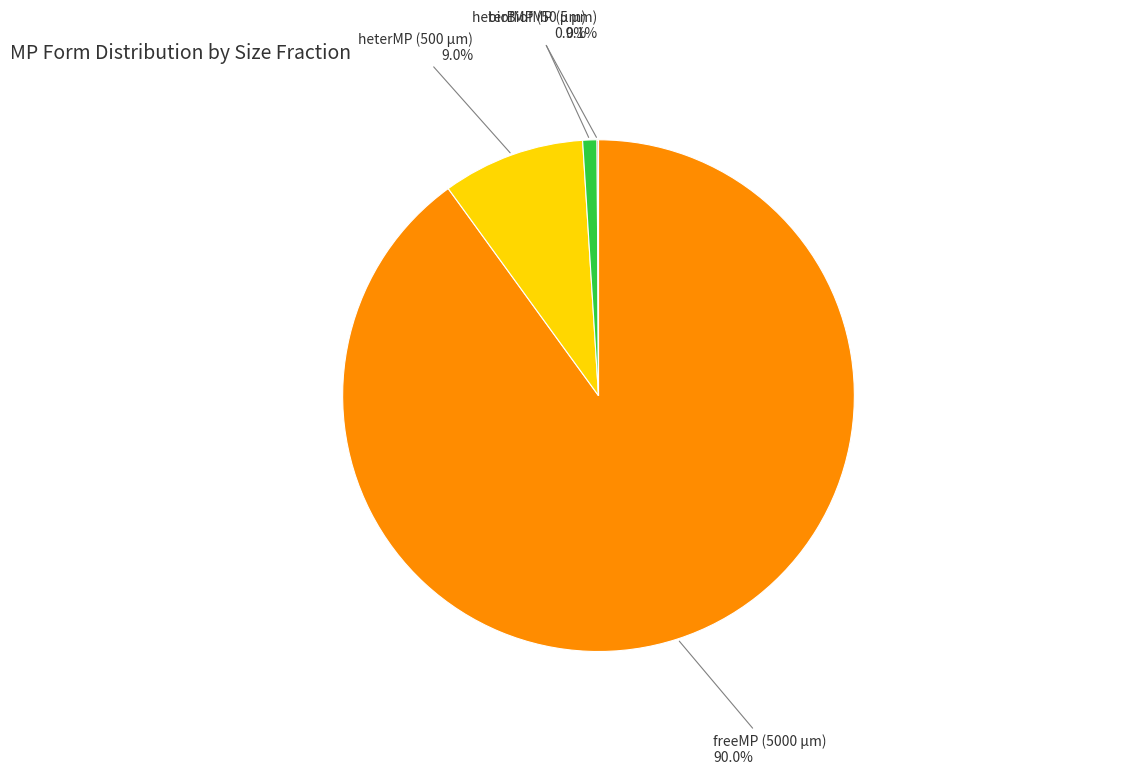

Do biofMP (50 µm) and heterMP (500 µm) together represent more than half of the pie?

No